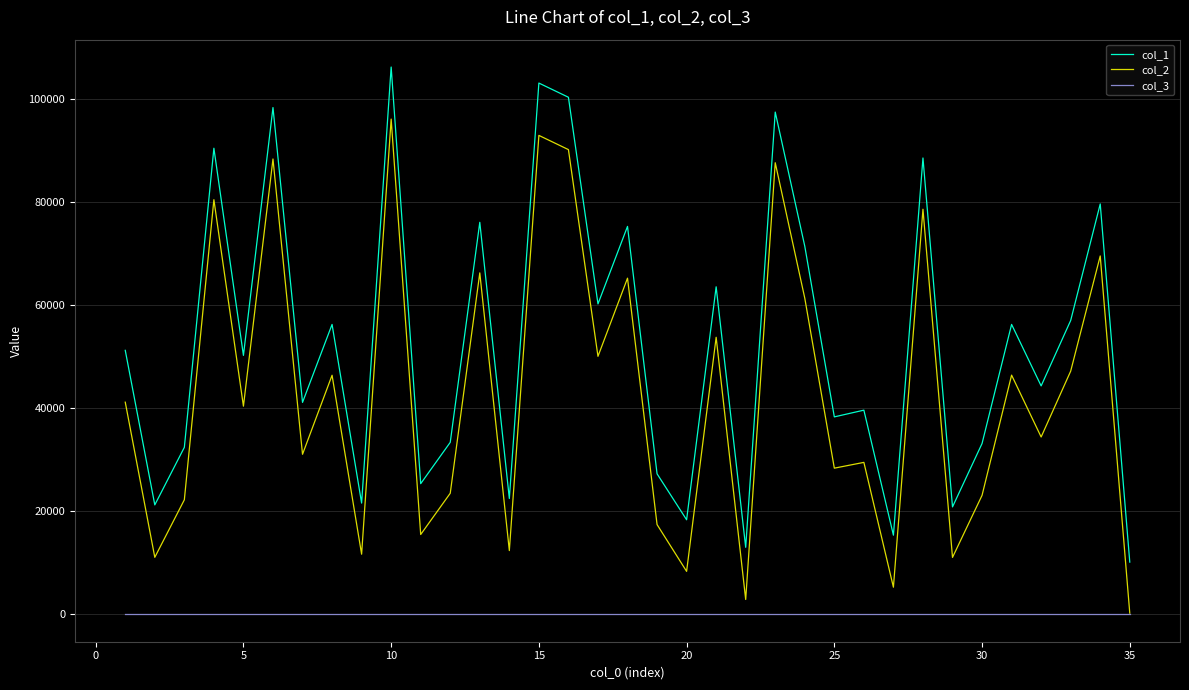

Rank the series by their average value, from lowest to highest.

col_3, col_2, col_1